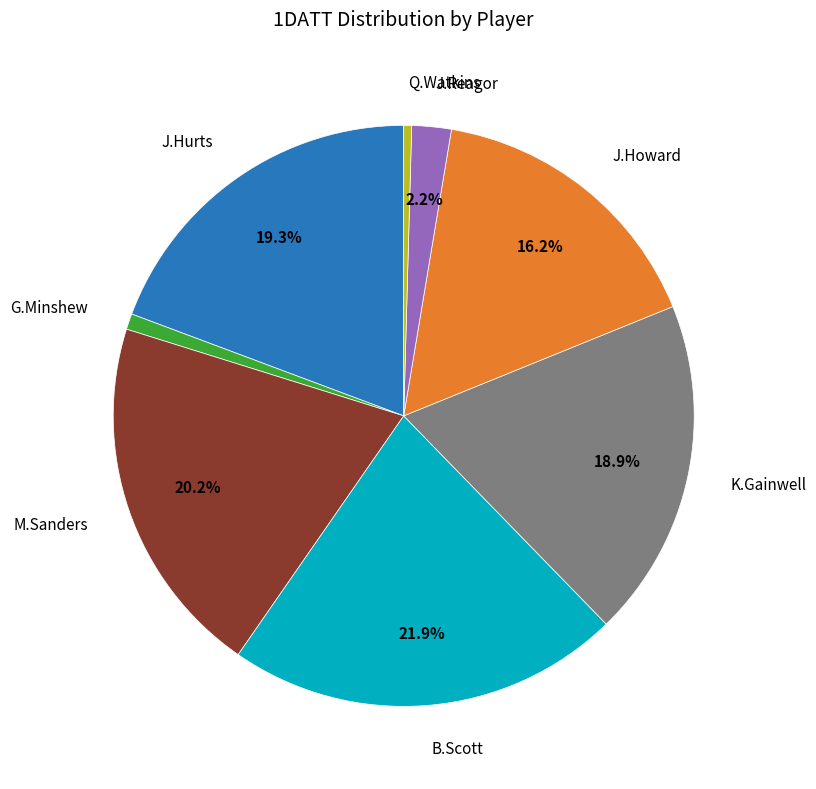

Does any single category account for the majority?

No